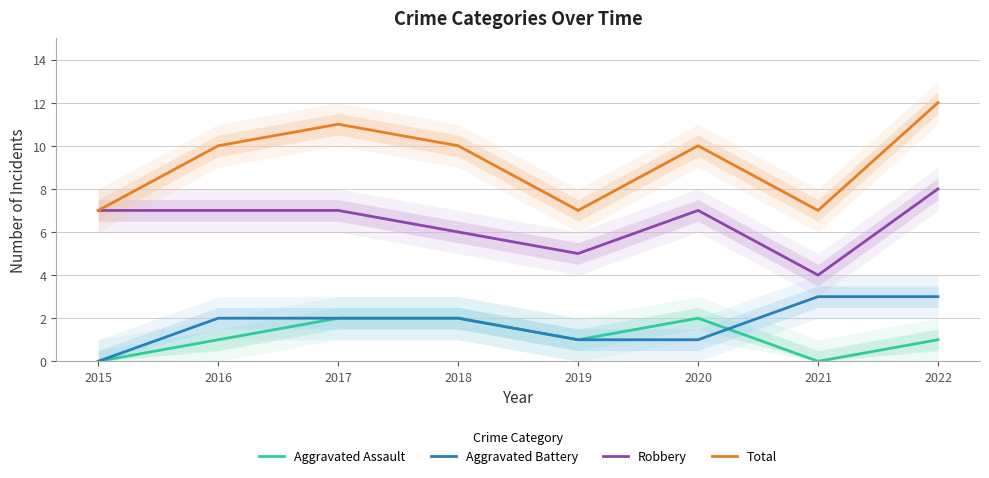

True or false: Total and Robbery cross at least once.

False